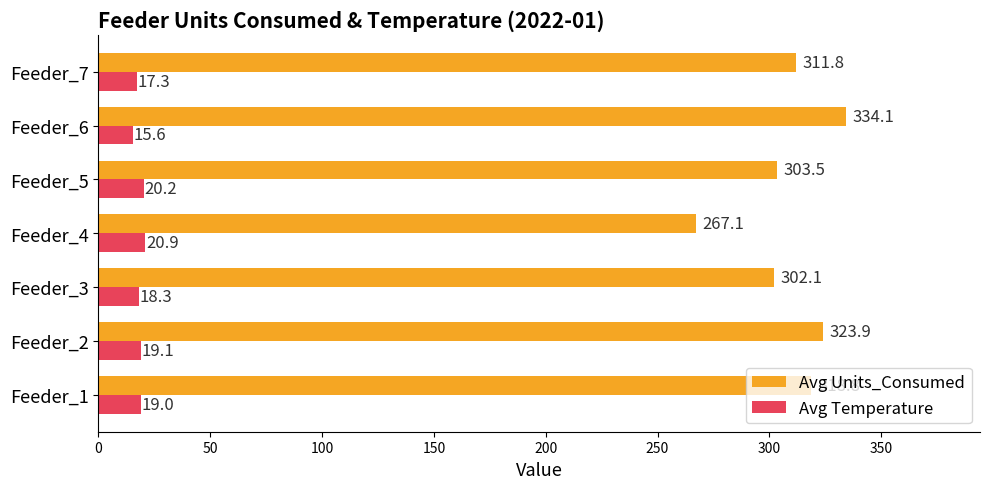

What are all the series names shown in the legend?

Avg Units_Consumed, Avg Temperature